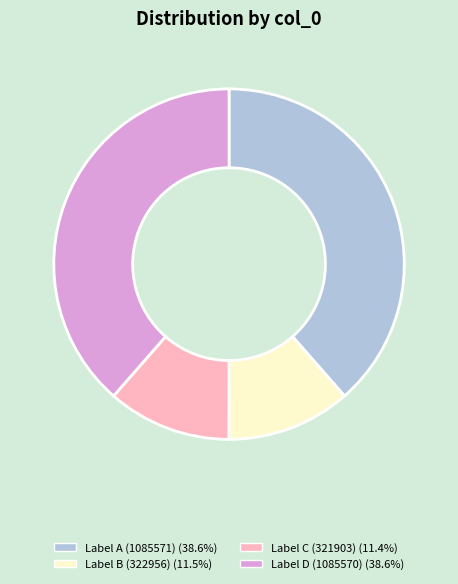

Does any single category account for the majority?

No